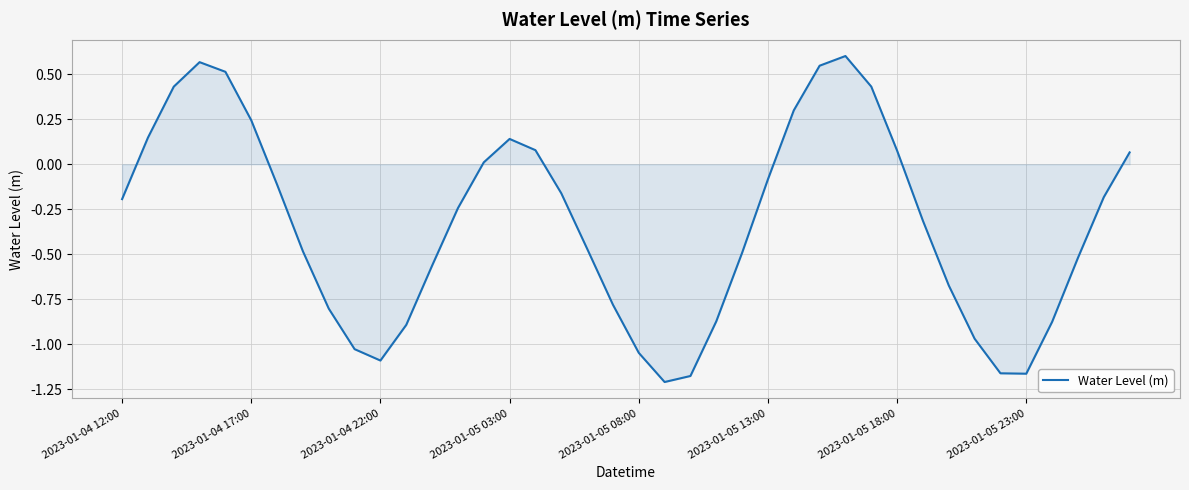

What is the difference between the maximum and minimum values?

1.8